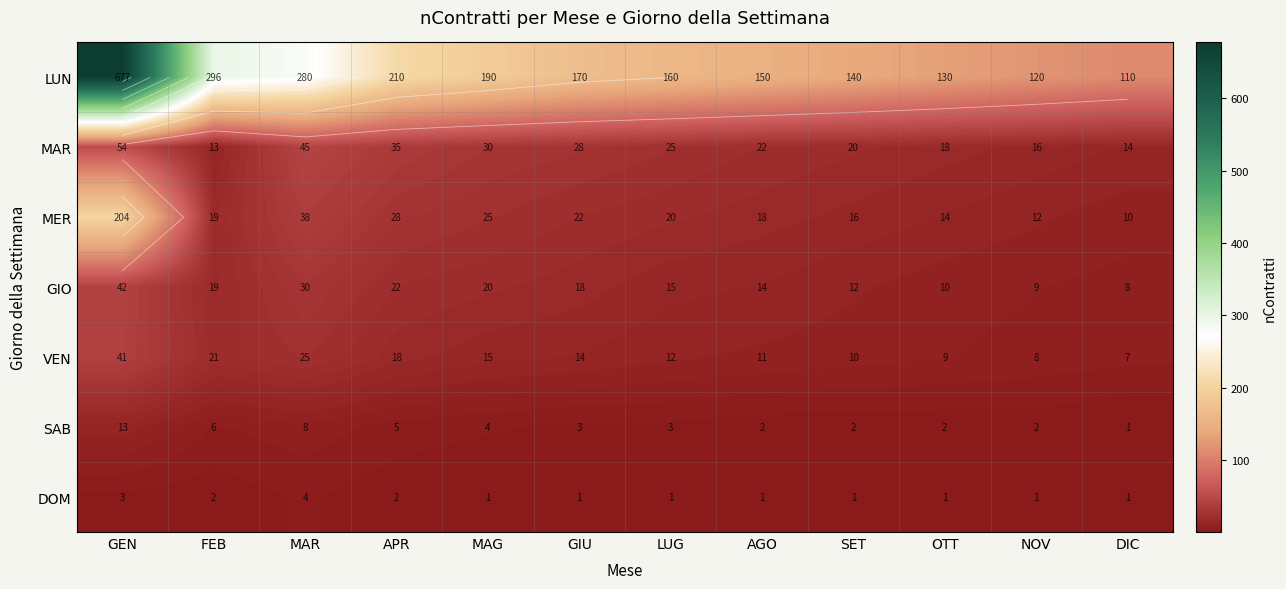

The DOM series shows 2 at DIC. True or false?

False